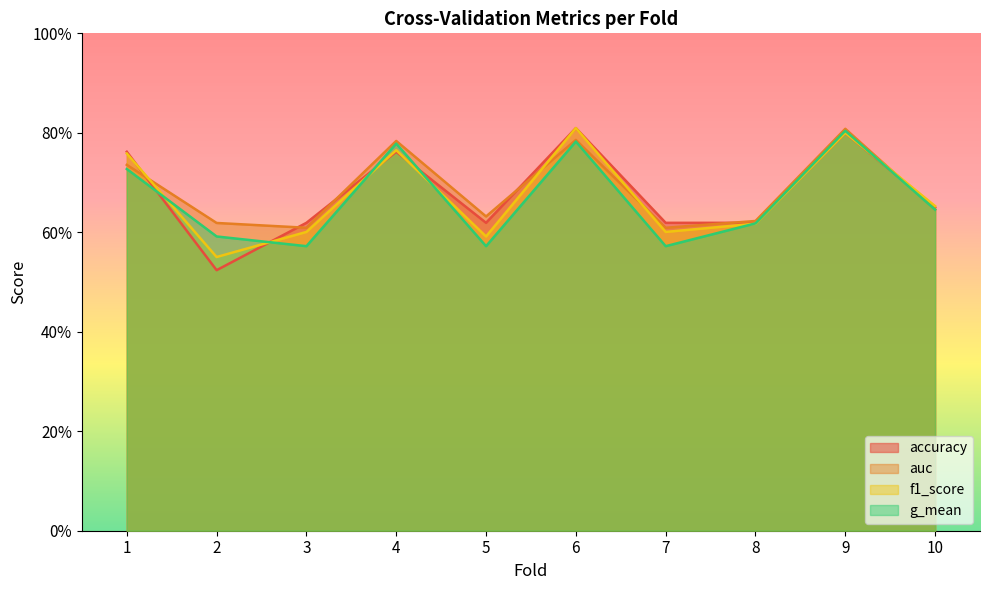

Reading left to right, what are all the values shown in this chart?

accuracy: 1=0.8	2=0.5	3=0.6	4=0.8	5=0.6	6=0.8	7=0.6	8=0.6	9=0.8	10=0.7
auc: 1=0.7	2=0.6	3=0.6	4=0.8	5=0.6	6=0.8	7=0.6	8=0.6	9=0.8	10=0.6
f1_score: 1=0.8	2=0.6	3=0.6	4=0.8	5=0.6	6=0.8	7=0.6	8=0.6	9=0.8	10=0.7
g_mean: 1=0.7	2=0.6	3=0.6	4=0.8	5=0.6	6=0.8	7=0.6	8=0.6	9=0.8	10=0.6